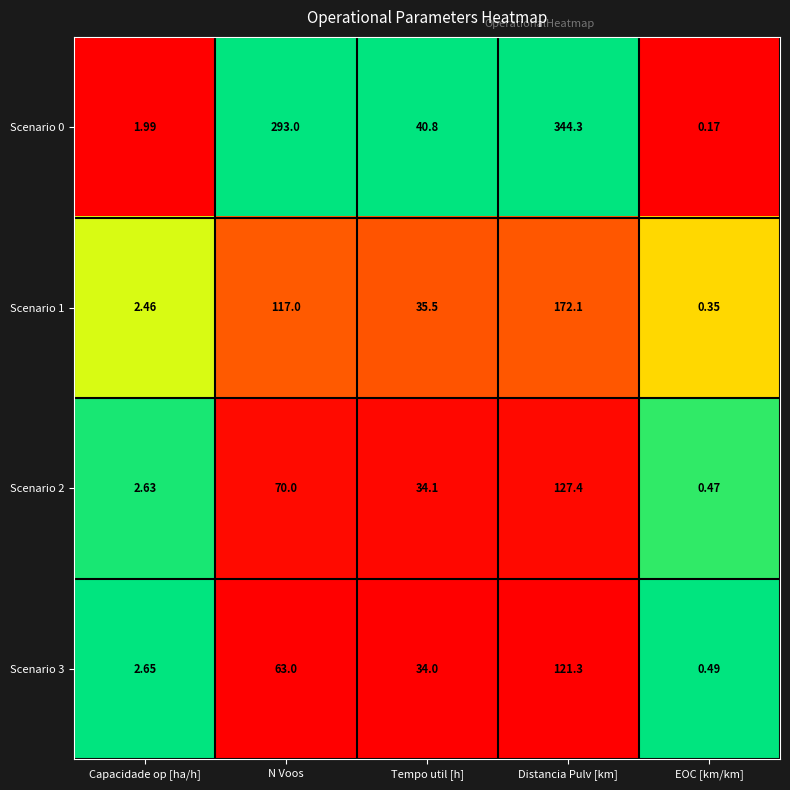

What is the total value across all series at EOC [km/km]?

1.5